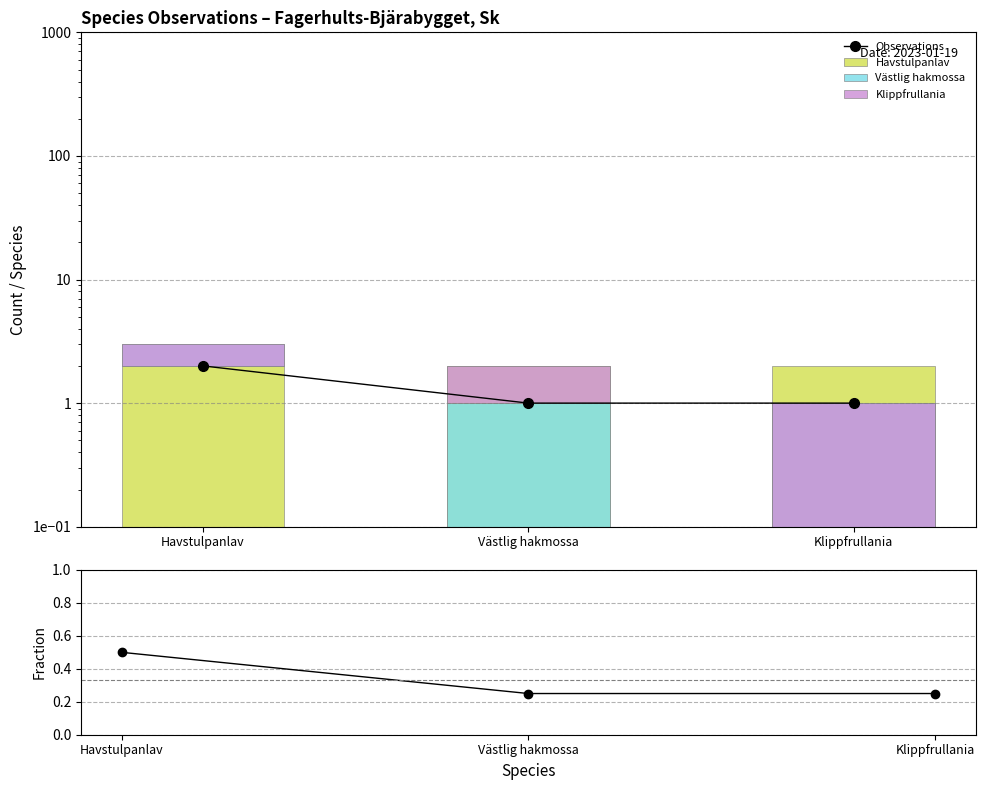

What is the sum of all Klippfrullania values?

3.0